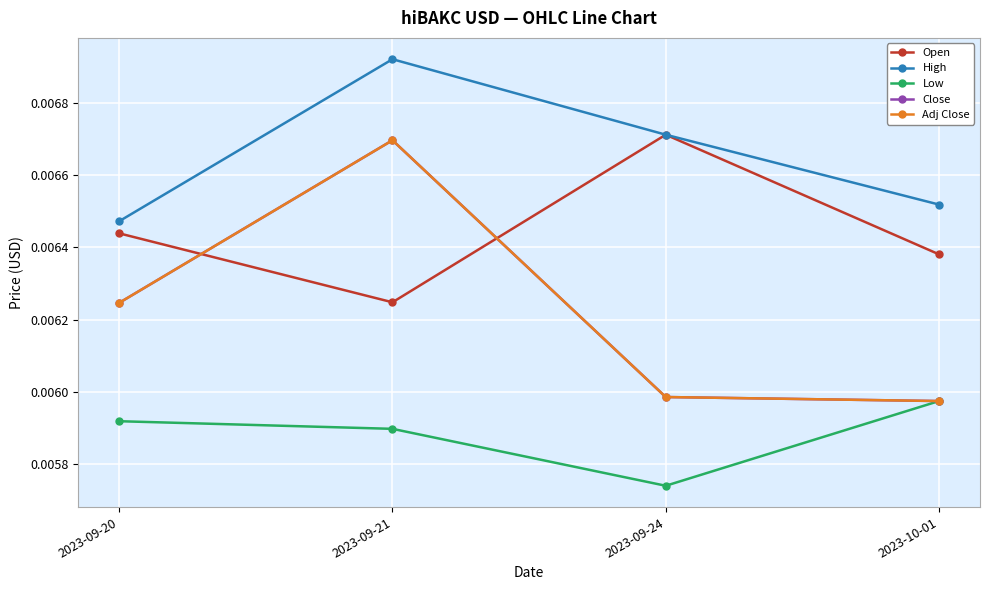

The Open series shows 0.0 at 2023-10-01. True or false?

False